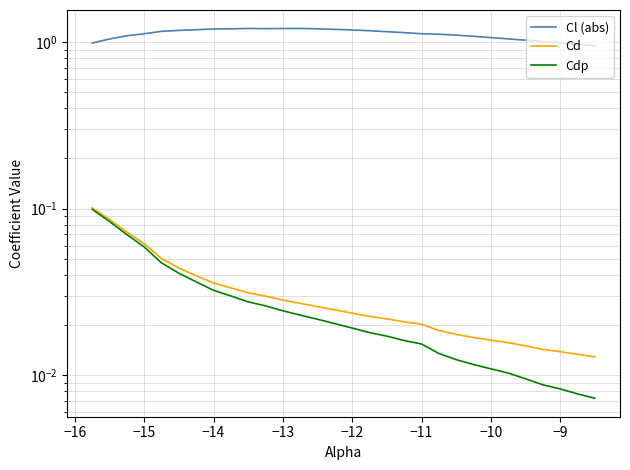

Is it true that Cd equals 0.0 at −12?

False